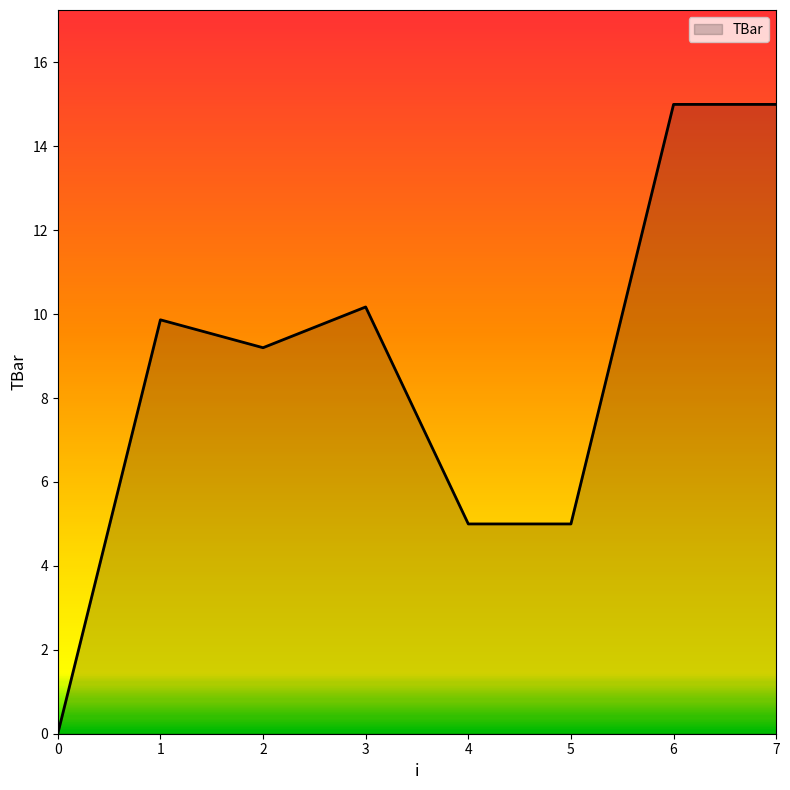

How many values are between 5 and 15?

7